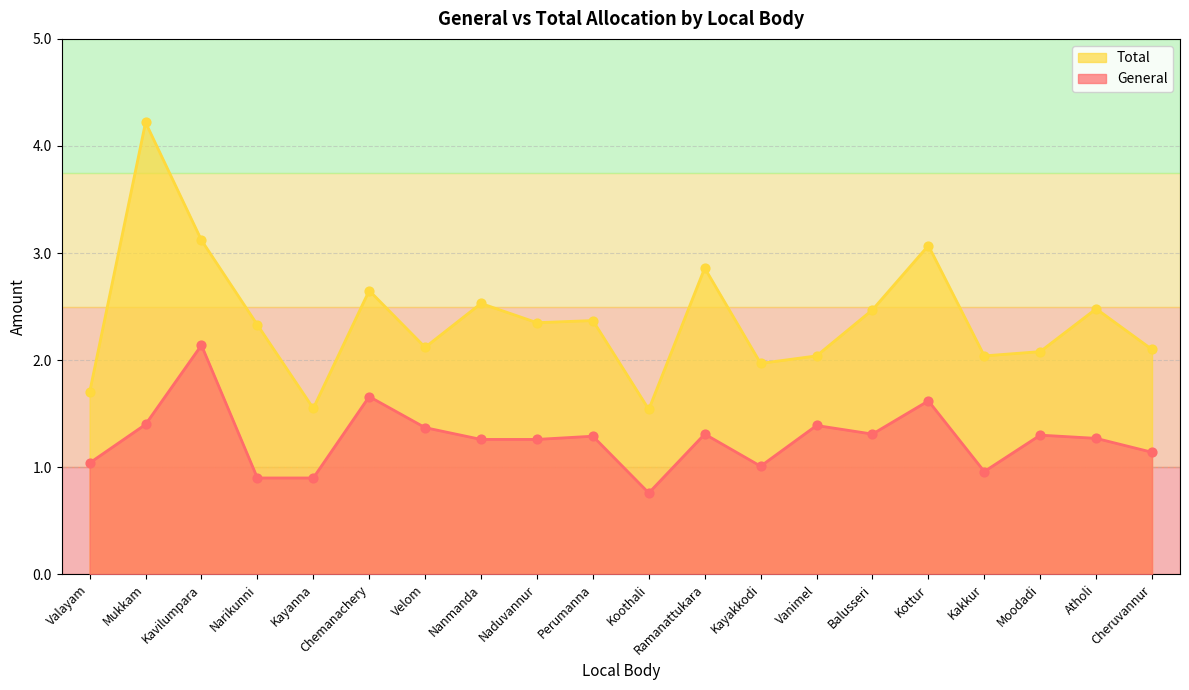

At how many categories does at least one series exceed 2?

16